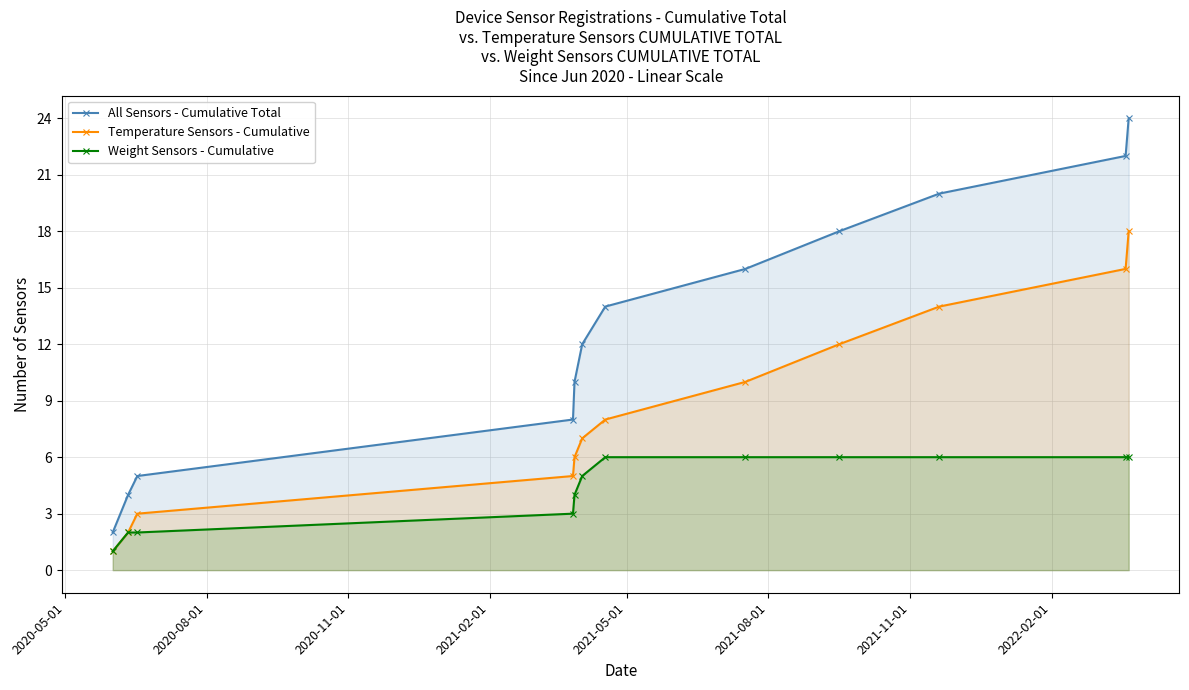

At how many categories does at least one series exceed 11?

7